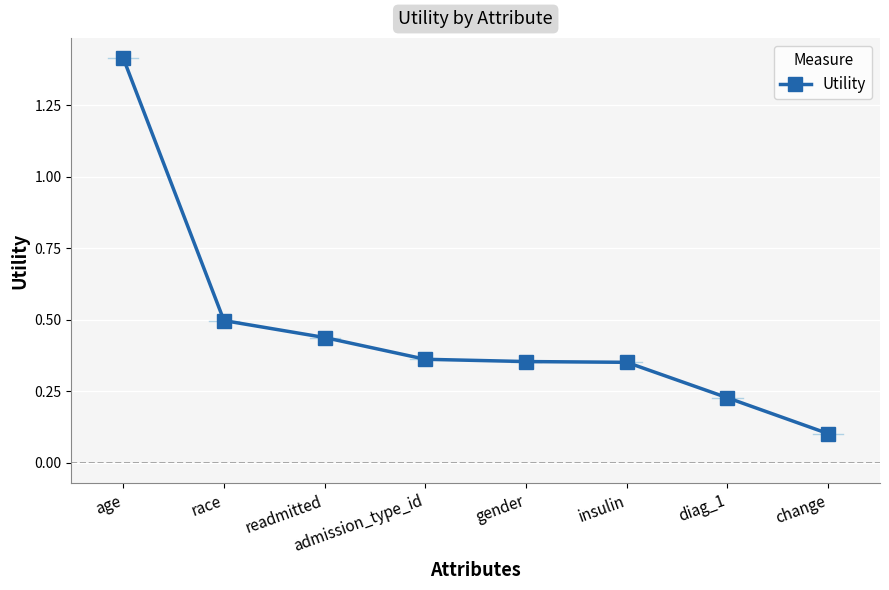

Which has a higher value, insulin or race?

race